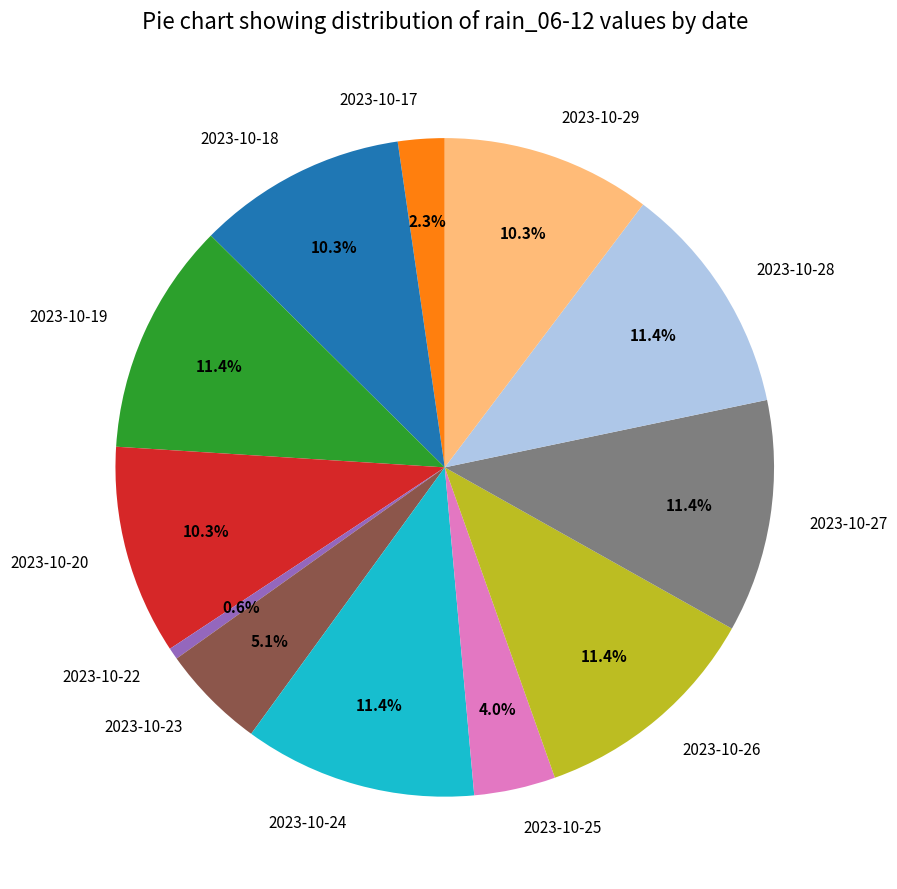

Approximately how many times larger is the value at 2023-10-28 compared to 2023-10-23?

2.2